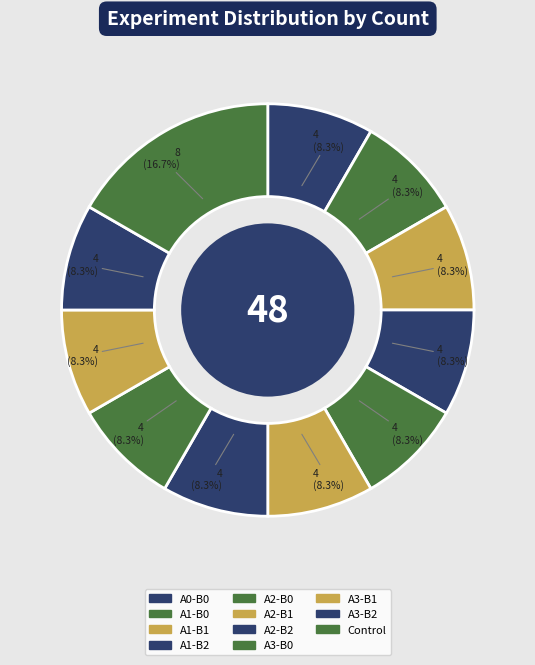

What percentage is NOT represented by A2-B0?

91.7%